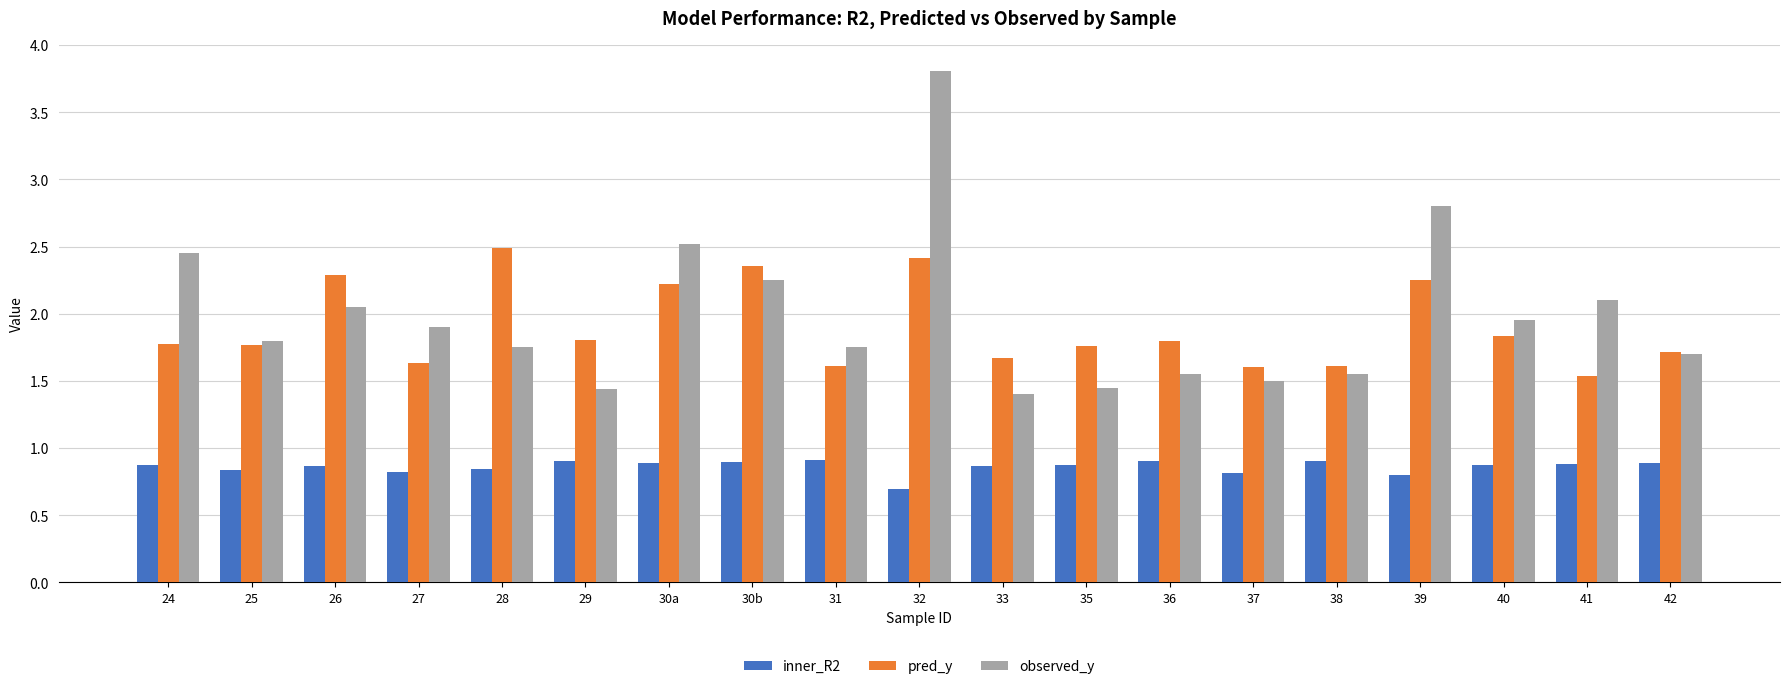

True or false: pred_y has a value of 1.1 at 32.

False